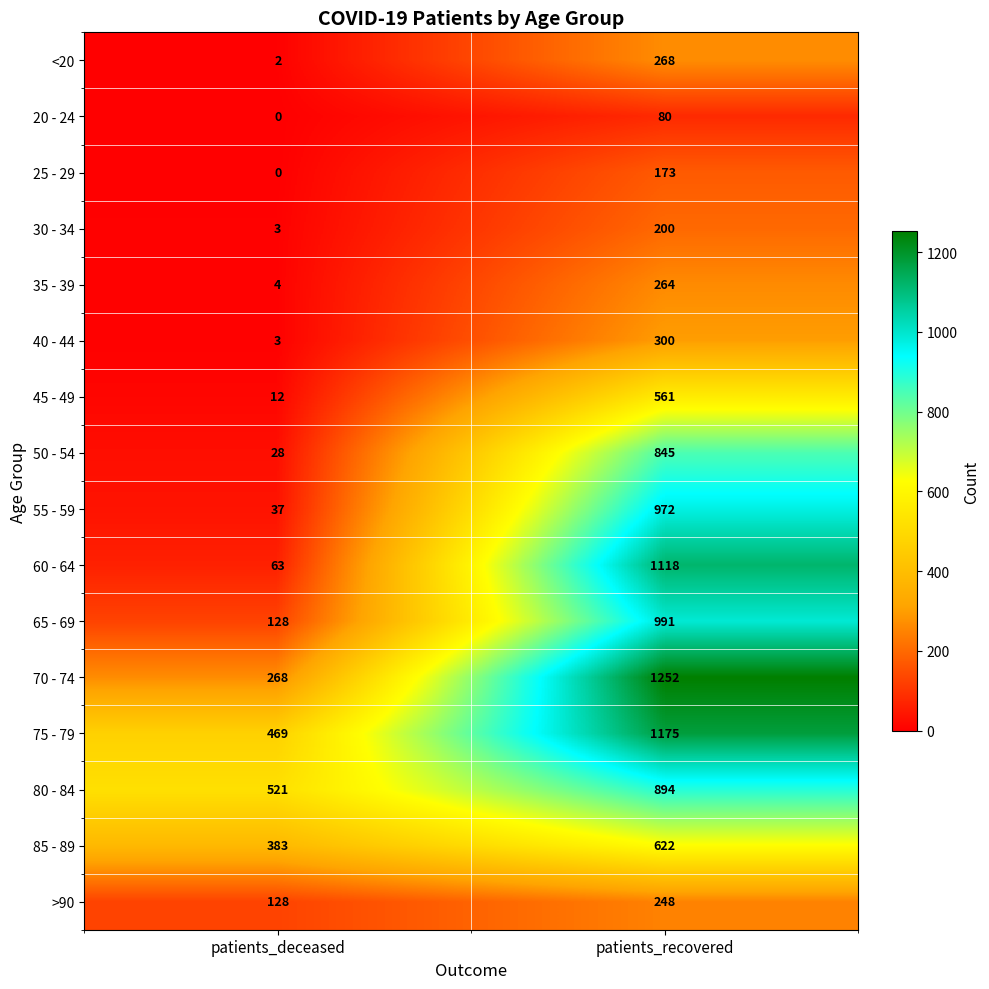

Where is 65 - 69 nearest to the value 559?

patients_deceased